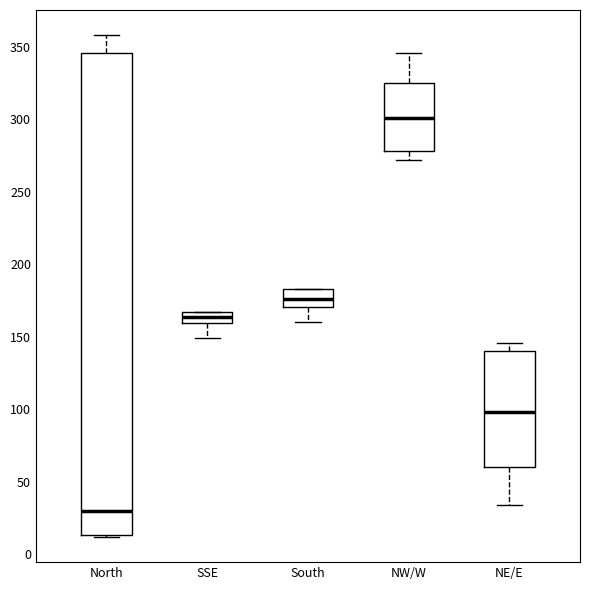

Where is the lower edge of the box for South on the y-axis? The values are not printed on the chart, so give them approximately, as read against the axis.

170